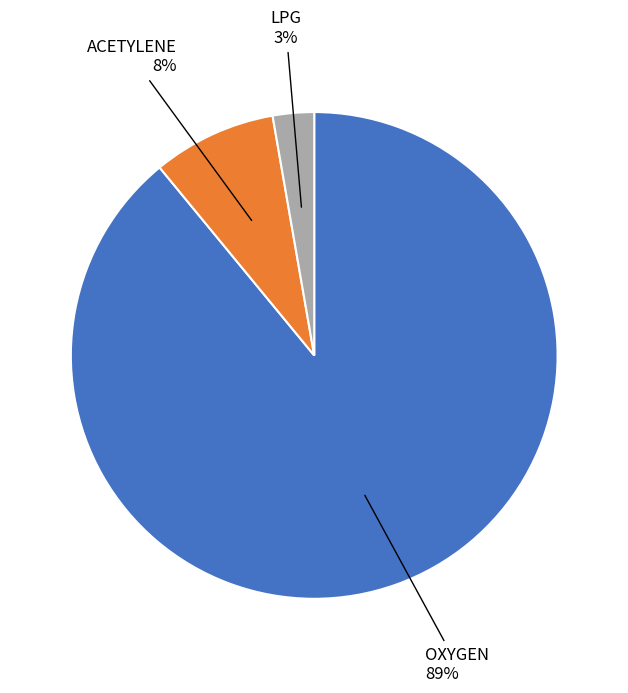

Is it true that LPG is 3% of the pie?

True